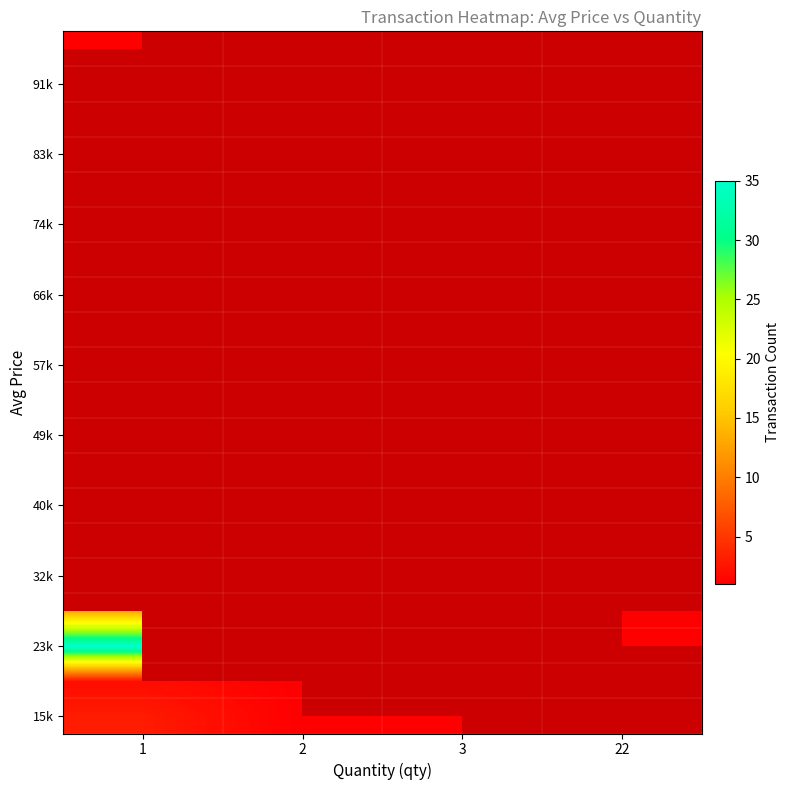

What is the greatest value displayed?

35.0